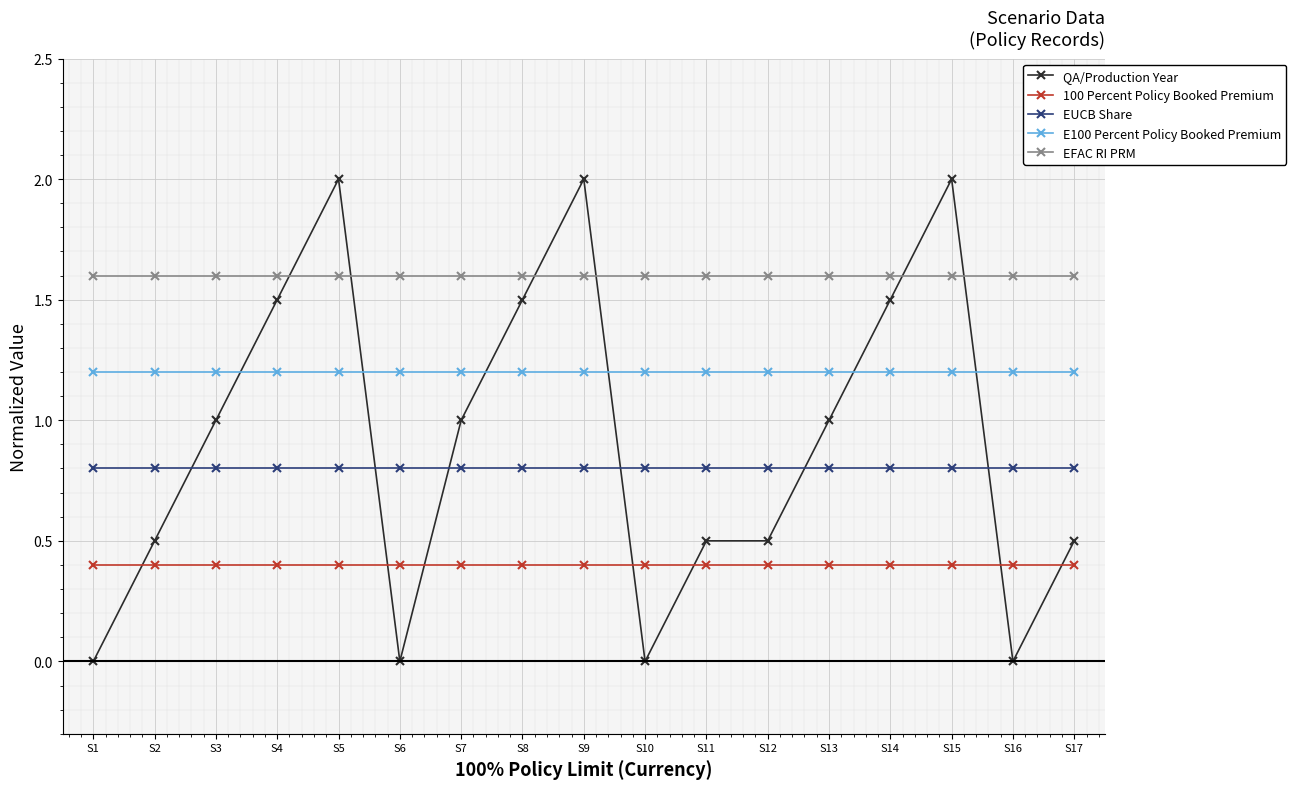

Reading left to right, transcribe all the data shown in this chart.

QA/Production Year: S1=0.0	S2=0.5	S3=1.0	S4=1.5	S5=2.0	S6=0.0	S7=1.0	S8=1.5	S9=2.0	S10=0.0	S11=0.5	S12=0.5	S13=1.0	S14=1.5	S15=2.0	S16=0.0	S17=0.5
100 Percent Policy Booked Premium: S1=0.4	S2=0.4	S3=0.4	S4=0.4	S5=0.4	S6=0.4	S7=0.4	S8=0.4	S9=0.4	S10=0.4	S11=0.4	S12=0.4	S13=0.4	S14=0.4	S15=0.4	S16=0.4	S17=0.4
EUCB Share: S1=0.8	S2=0.8	S3=0.8	S4=0.8	S5=0.8	S6=0.8	S7=0.8	S8=0.8	S9=0.8	S10=0.8	S11=0.8	S12=0.8	S13=0.8	S14=0.8	S15=0.8	S16=0.8	S17=0.8
E100 Percent Policy Booked Premium: S1=1.2	S2=1.2	S3=1.2	S4=1.2	S5=1.2	S6=1.2	S7=1.2	S8=1.2	S9=1.2	S10=1.2	S11=1.2	S12=1.2	S13=1.2	S14=1.2	S15=1.2	S16=1.2	S17=1.2
EFAC RI PRM: S1=1.6	S2=1.6	S3=1.6	S4=1.6	S5=1.6	S6=1.6	S7=1.6	S8=1.6	S9=1.6	S10=1.6	S11=1.6	S12=1.6	S13=1.6	S14=1.6	S15=1.6	S16=1.6	S17=1.6